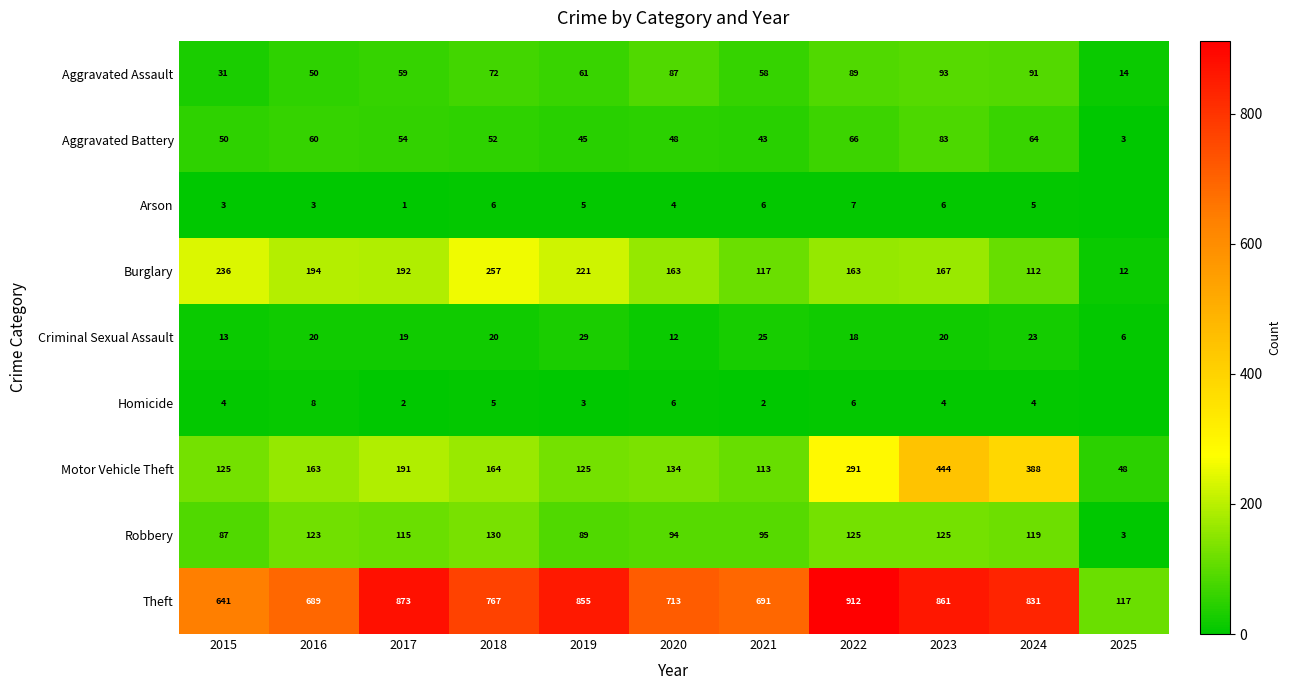

How many categories are shown in the chart?

11